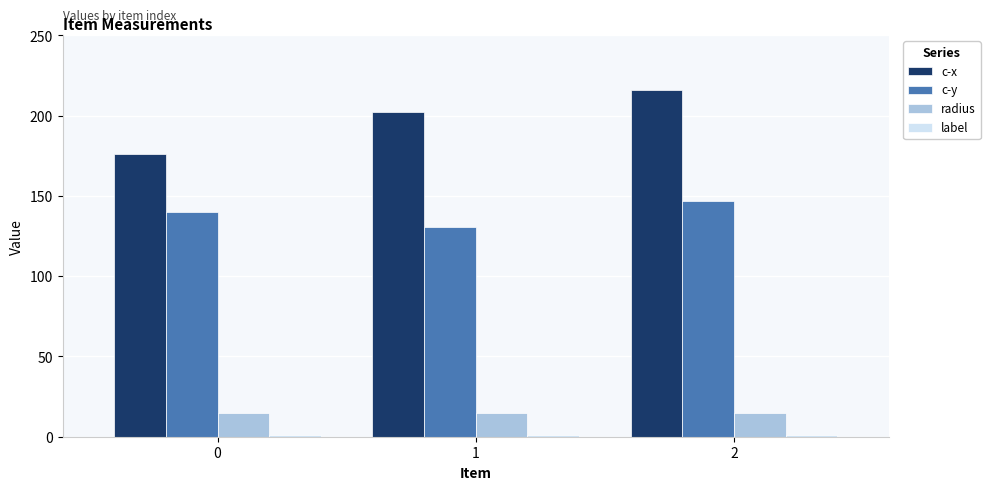

Is the value of c-x at 0 greater than the value of c-y at 1?

Yes